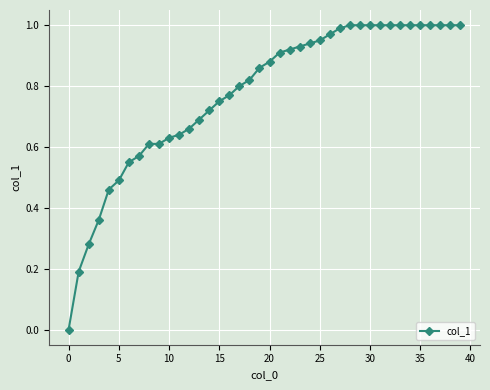

What is the difference between the maximum and minimum values?

1.0